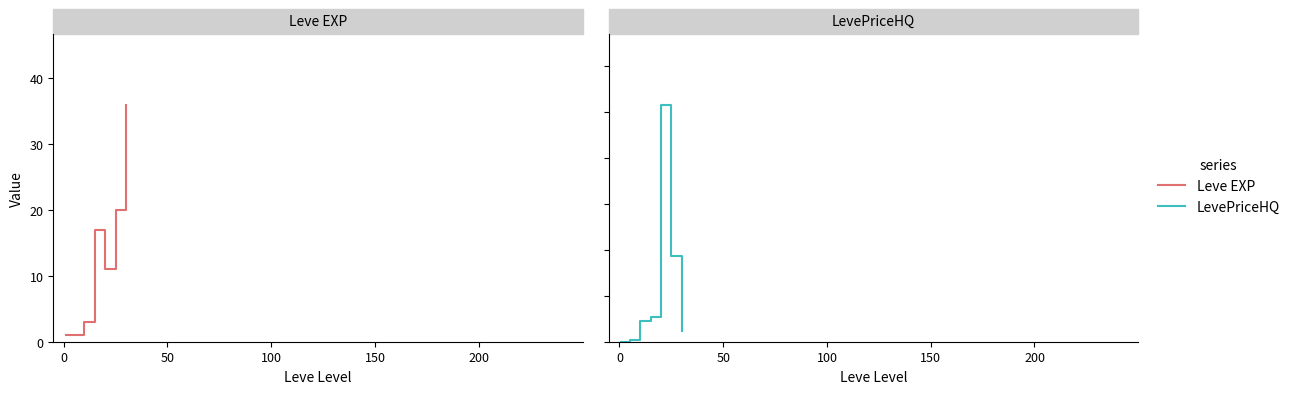

True or false: LevePriceHQ and Leve EXP intersect in this chart.

False